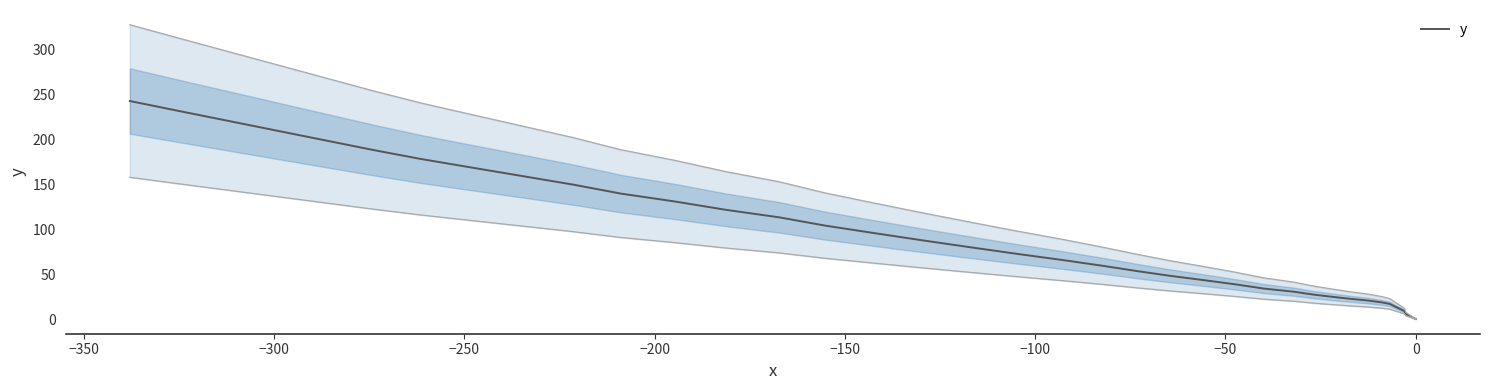

What is the maximum value shown in the chart?

242.8